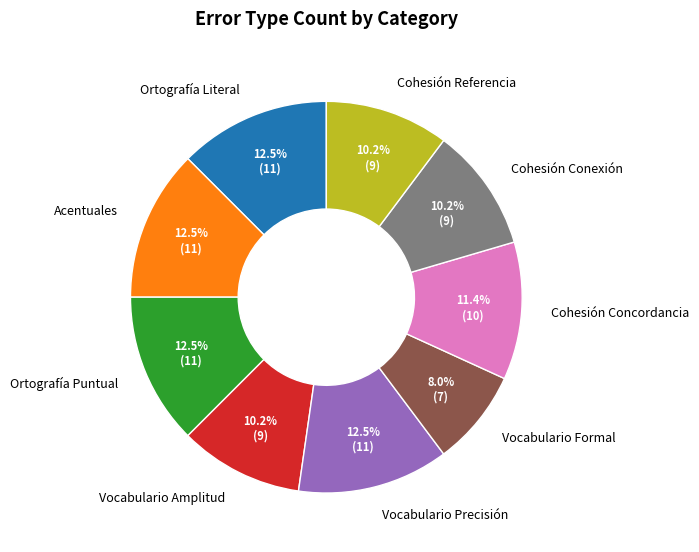

Count the number of slices in the pie.

9